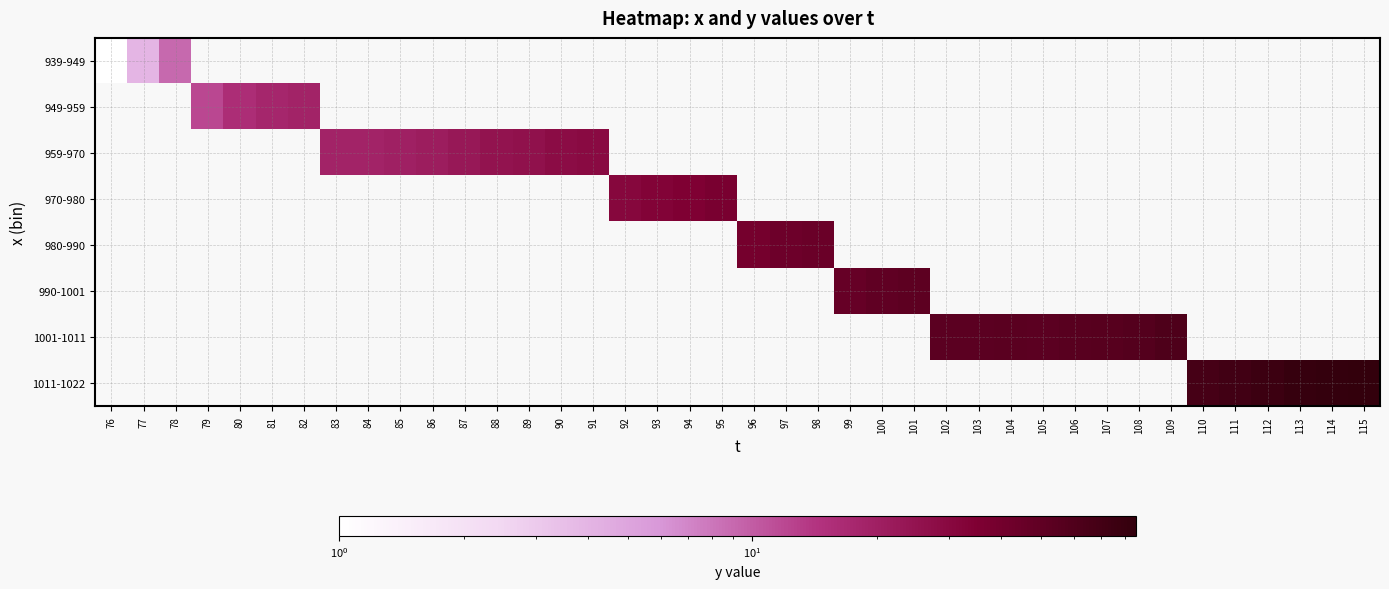

At how many categories does at least one series exceed 64?

6